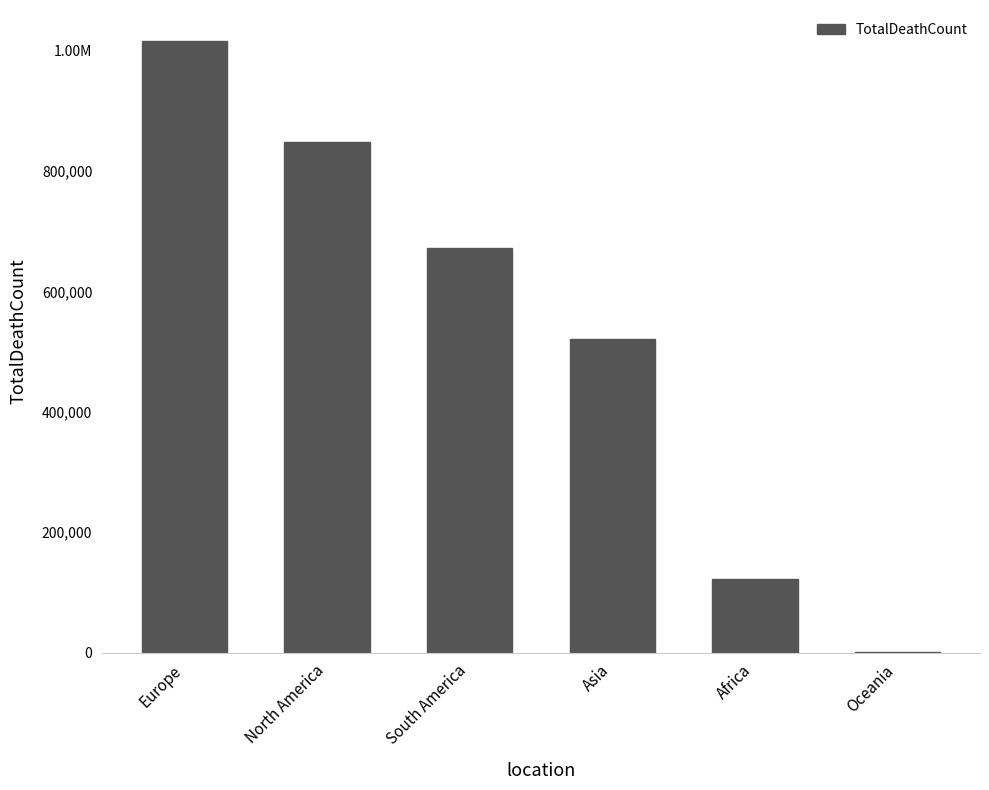

Reading left to right, what are all the values shown in this chart?

Europe=1016750	North America=847942	South America=672415	Asia=520269	Africa=121784	Oceania=1046